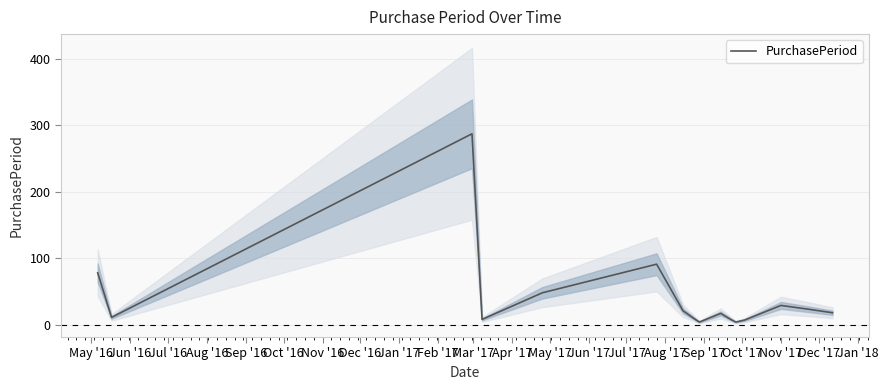

What is the highest value of the PurchasePeriod series?

287